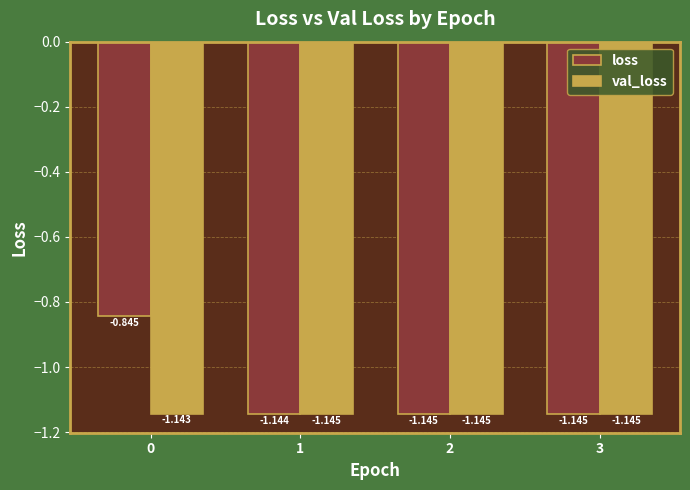

List the series in order of their overall mean, lowest first.

val_loss, loss